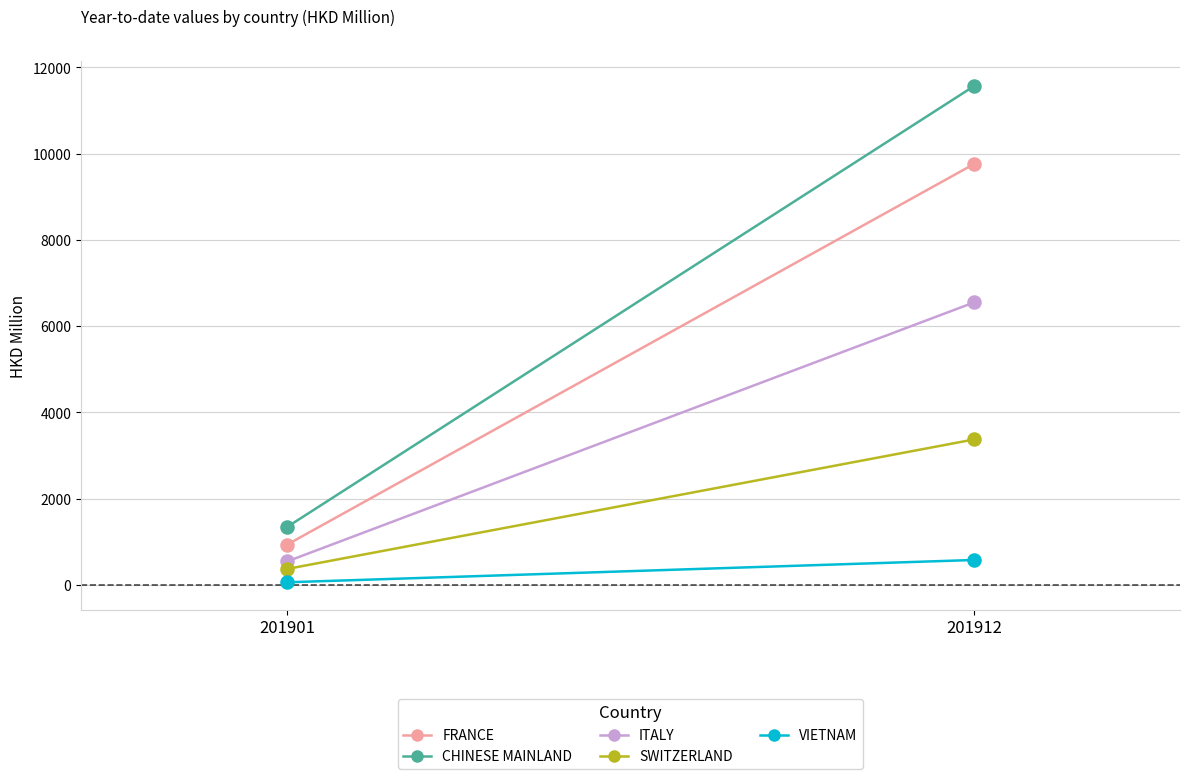

Is the value of ITALY at 201901 greater than the value of SWITZERLAND at 201901?

Yes